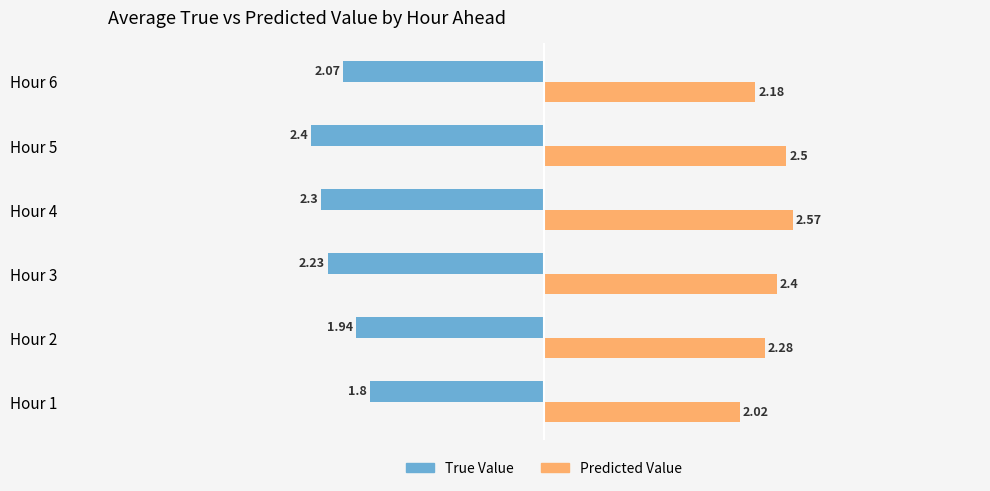

What is the average value of the Predicted Value series?

2.3